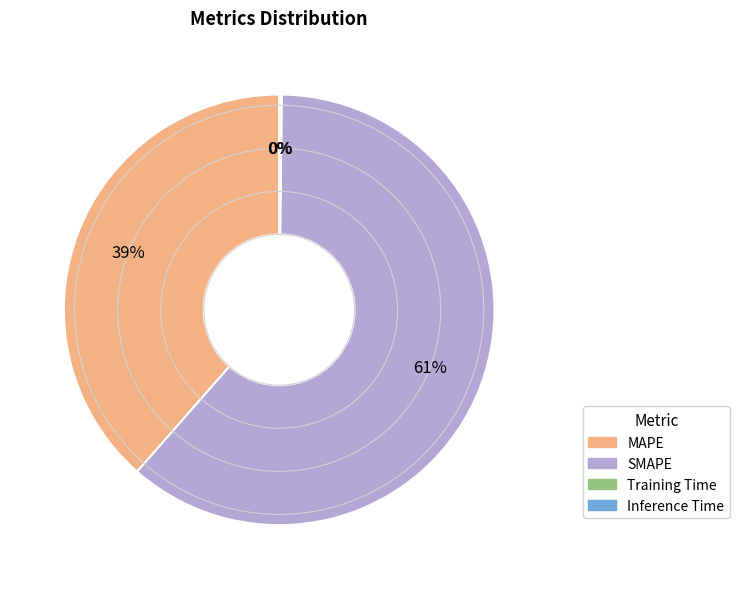

The SMAPE slice represents 51% of the pie. True or false?

False